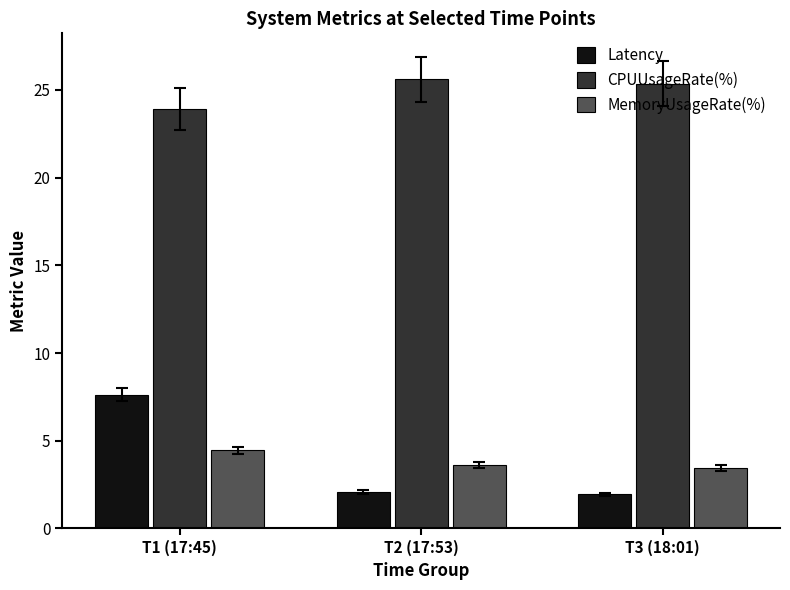

At which label does Latency first exceed 2?

T1 (17:45)